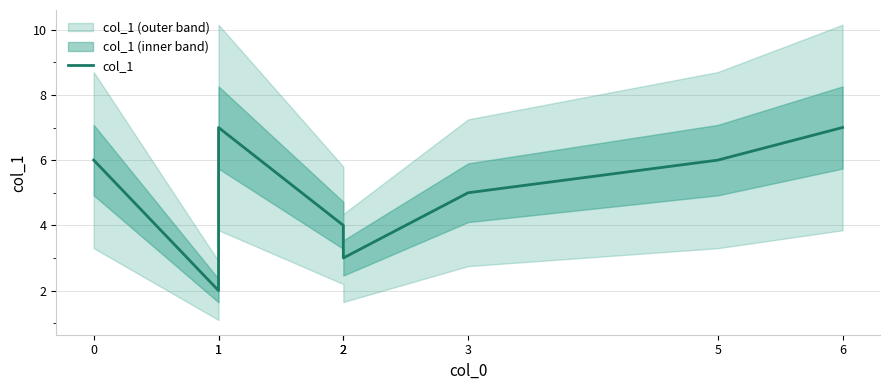

How many lines are shown in the chart?

1